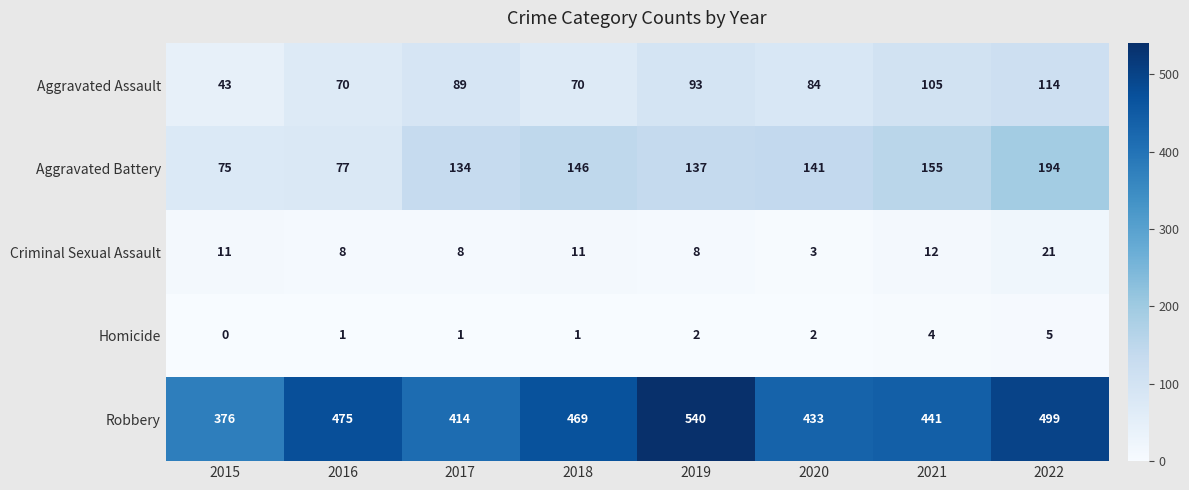

The Robbery series shows 887 at 2022. True or false?

False